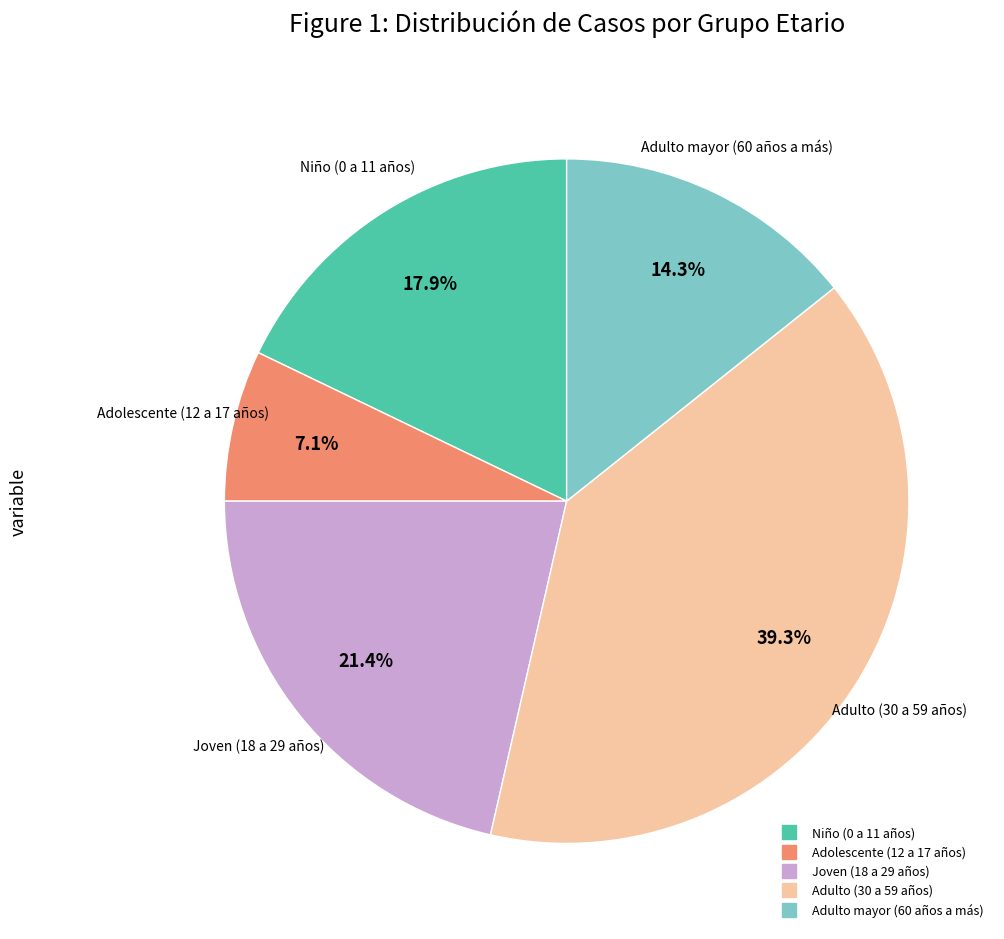

True or false: Adolescente (12 a 17 años) accounts for 1% of the total.

False